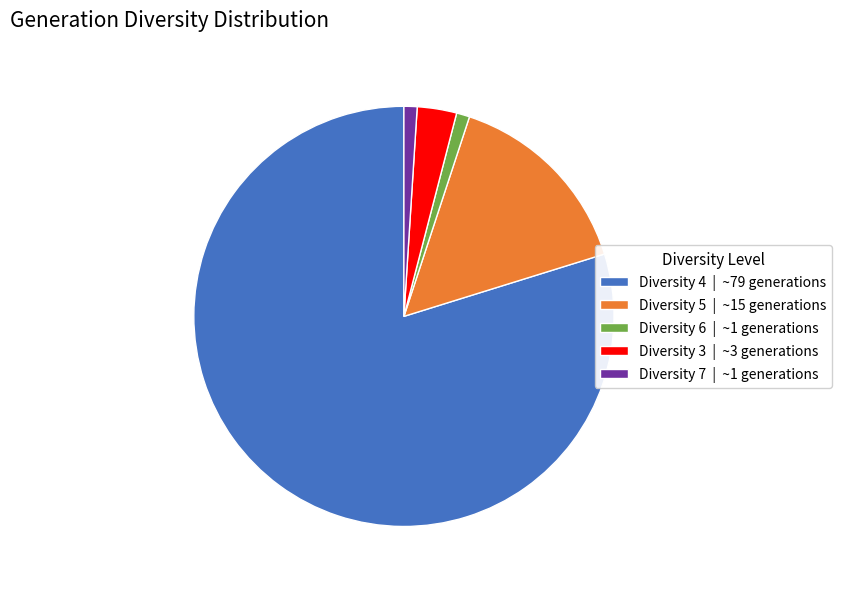

Between Diversity 5 | ~15 generations and Diversity 3 | ~3 generations, which is larger?

Diversity 5 | ~15 generations